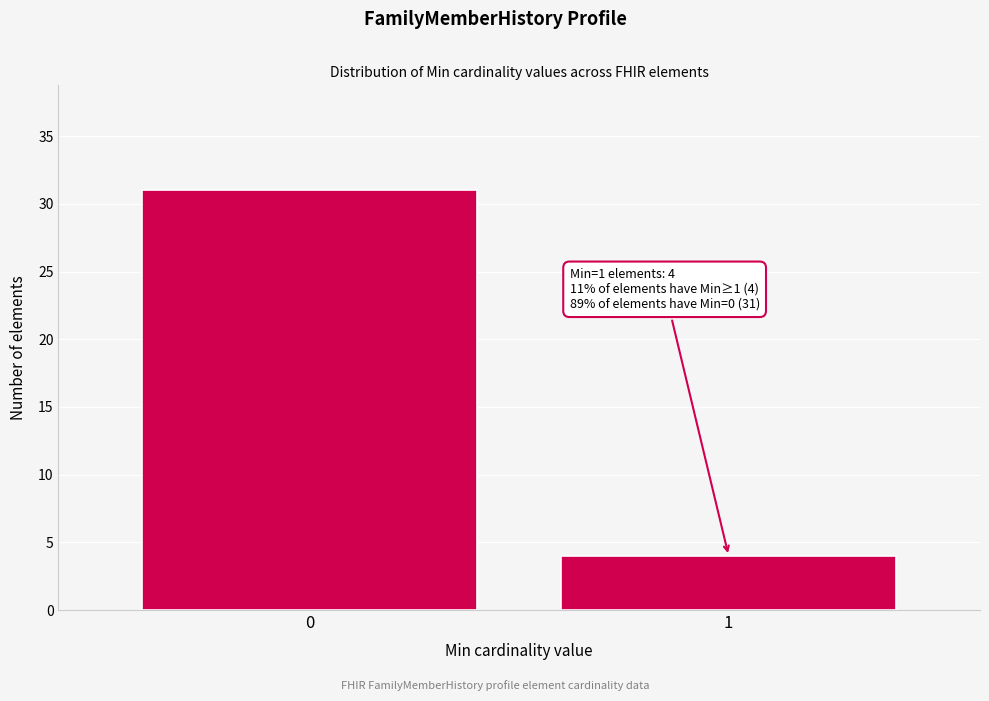

Reading left to right, list all the values displayed in this chart.

31	4